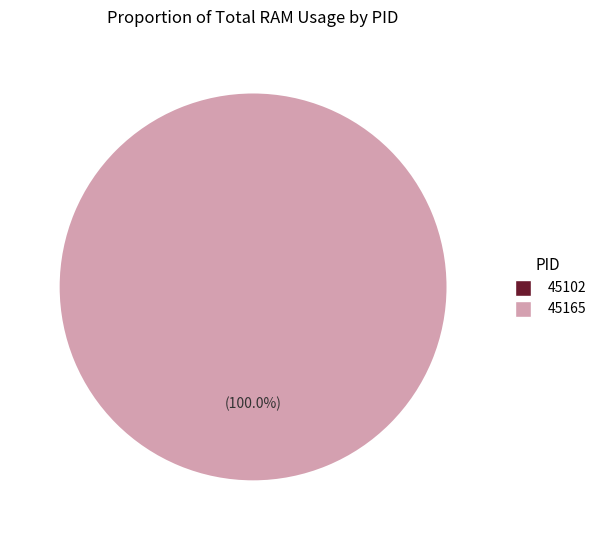

Count the number of slices in the pie.

2